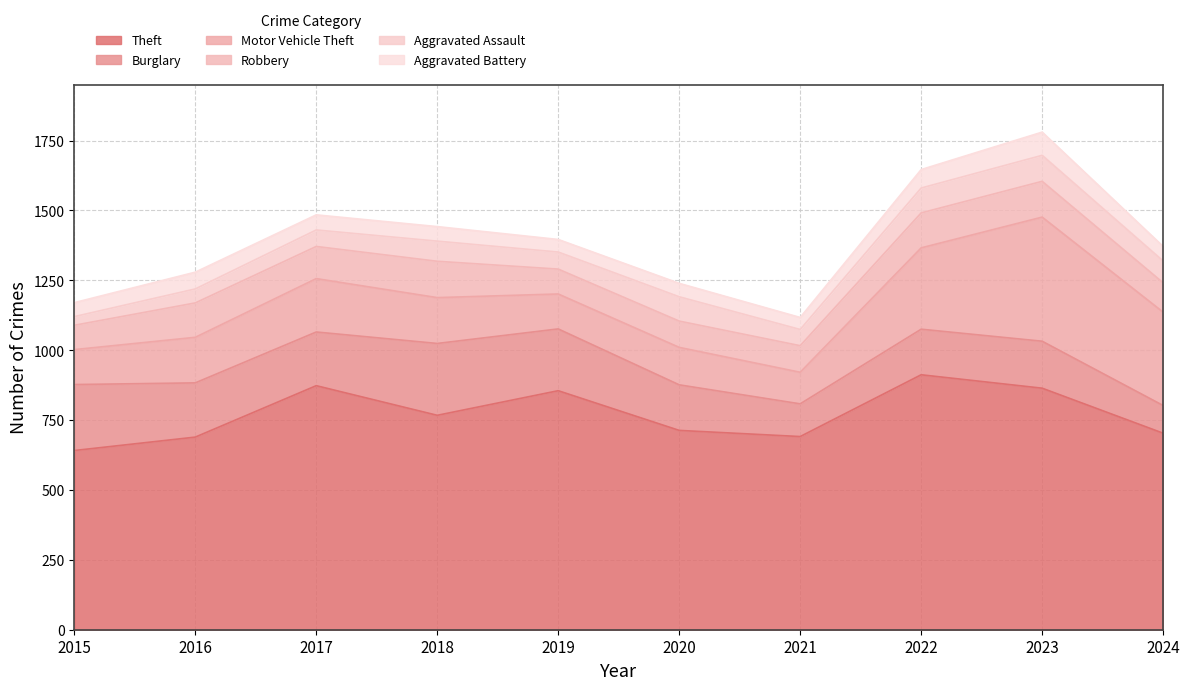

What is the highest value of the Motor Vehicle Theft series?

444